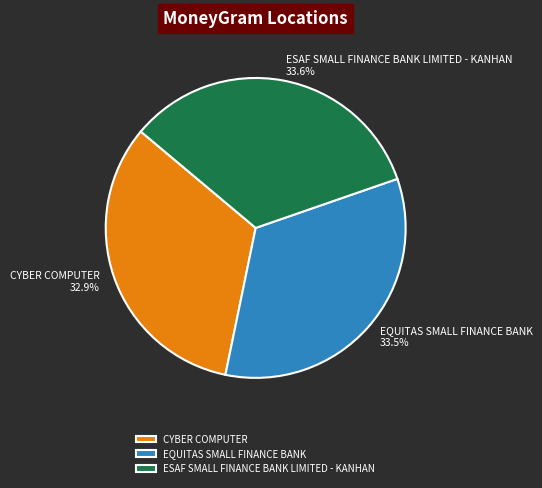

To the nearest percent, what is the difference between the largest and smallest slice percentages?

1%